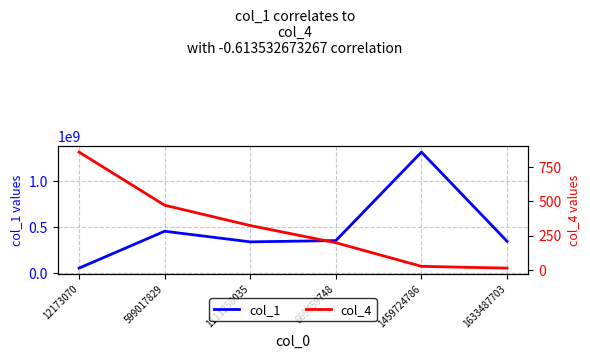

How many series are shown in this chart?

2